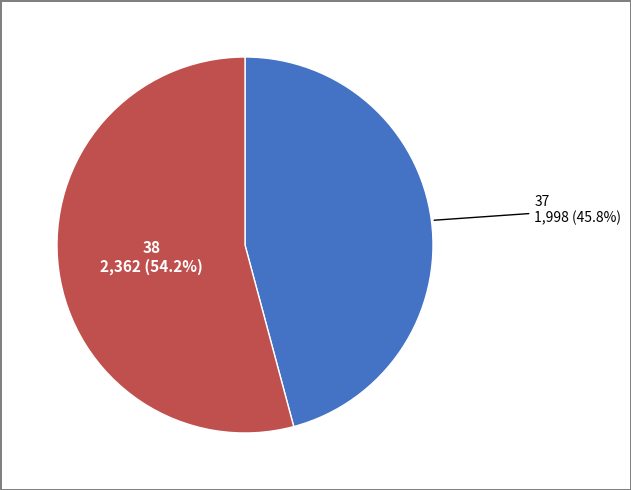

Do 37 and 38 together represent more than half of the pie?

Yes